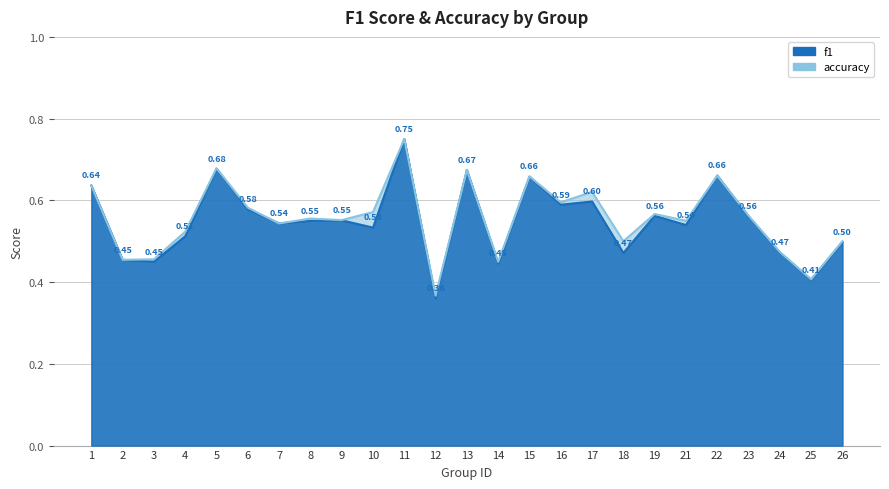

What is the sum of all f1 values?

13.7